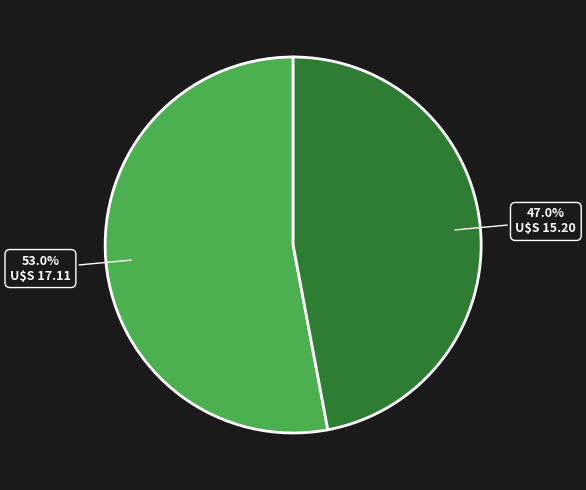

Does any single category account for the majority?

Yes